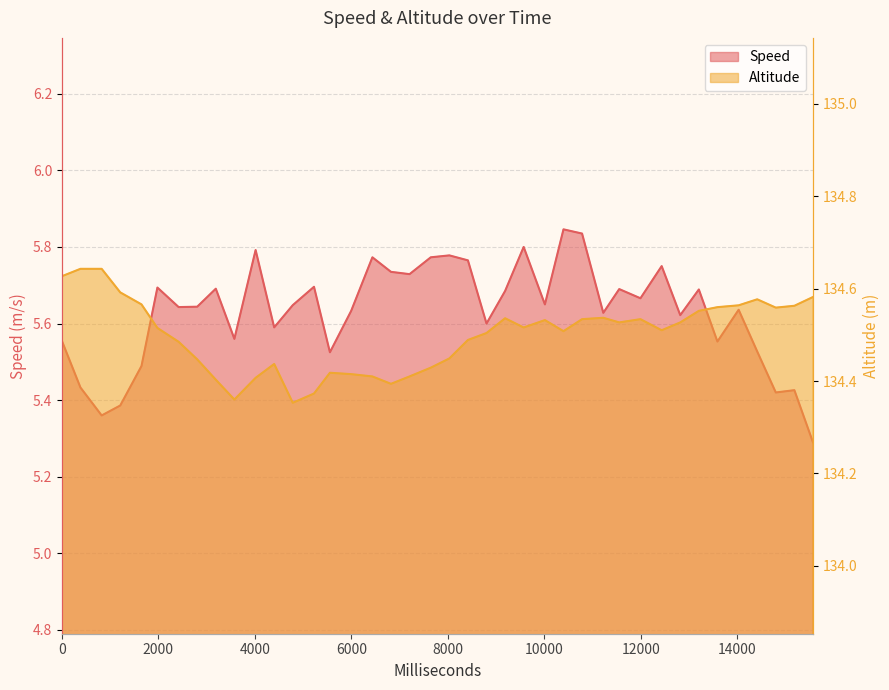

At how many categories does at least one series exceed 68?

40